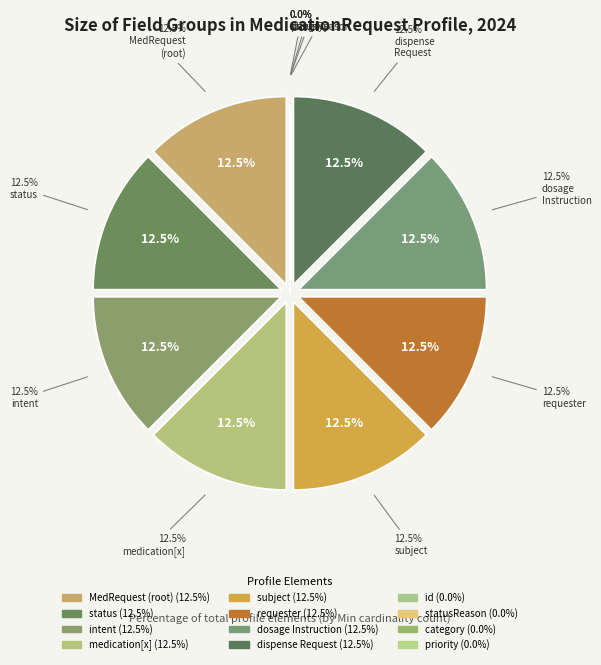

Approximately how many times larger is the value at MedicationRequest.intent compared to MedicationRequest.dispenseRequest?

1.0